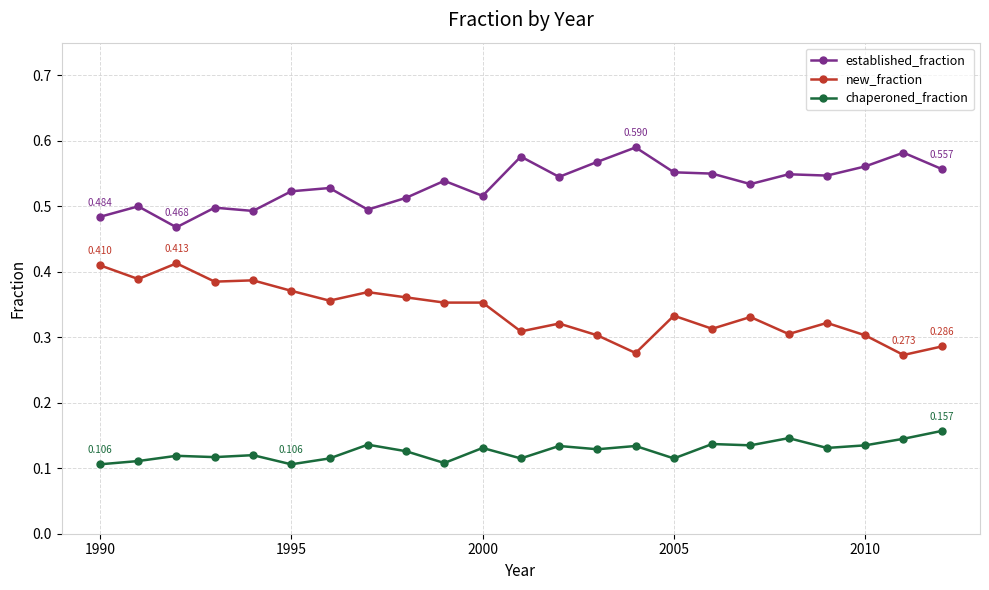

True or false: established_fraction and chaperoned_fraction cross at least once.

False